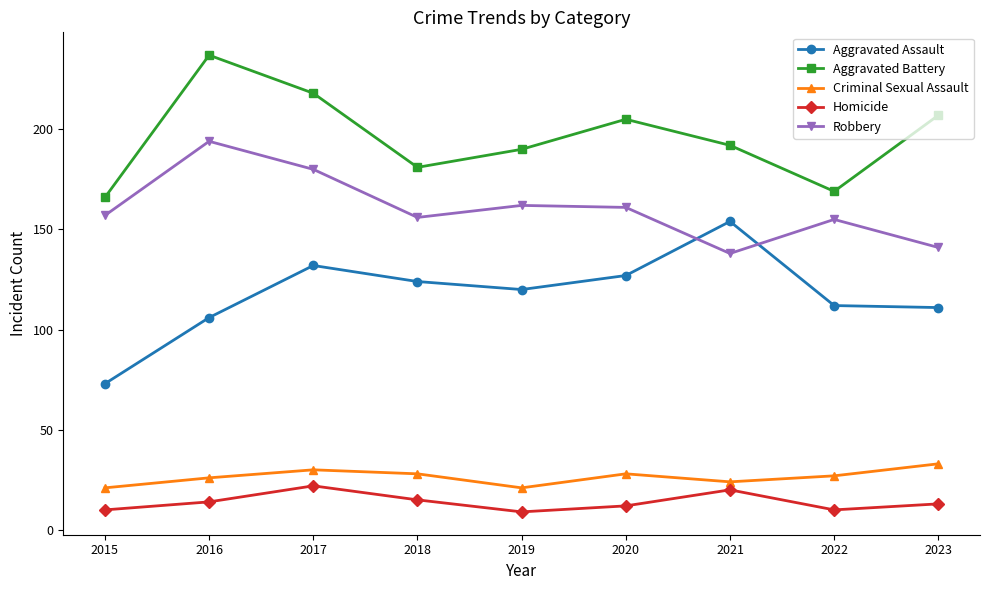

Is the value of Aggravated Assault at 2017 greater than the value of Homicide at 2018?

Yes